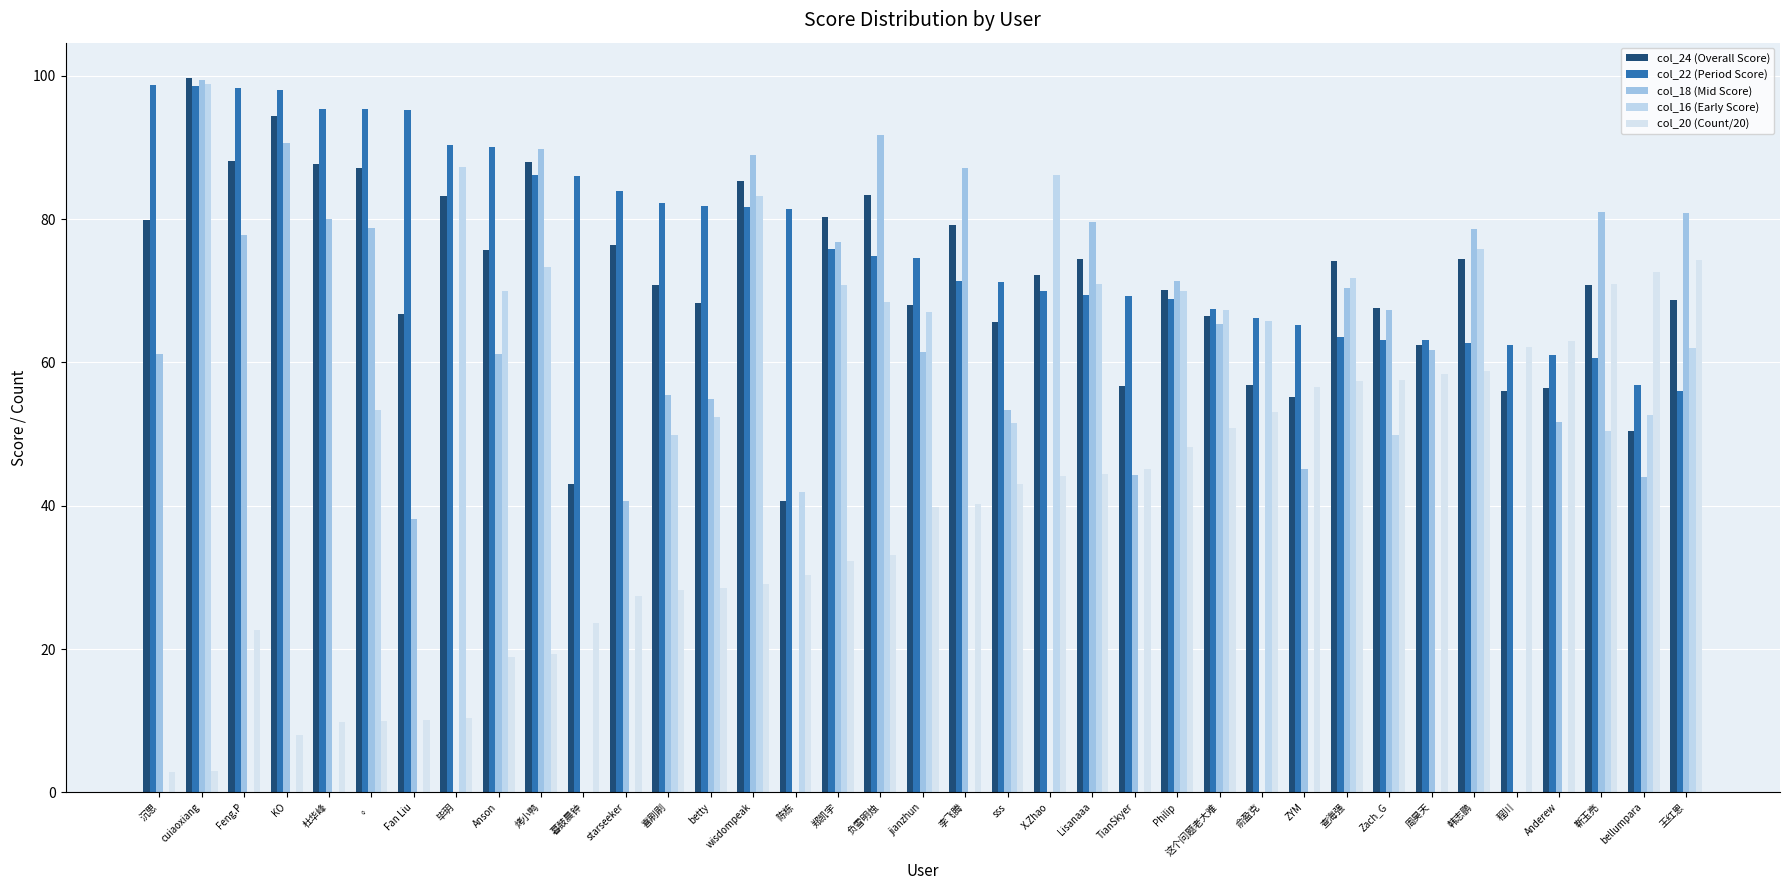

How many categories are shown in the chart?

37